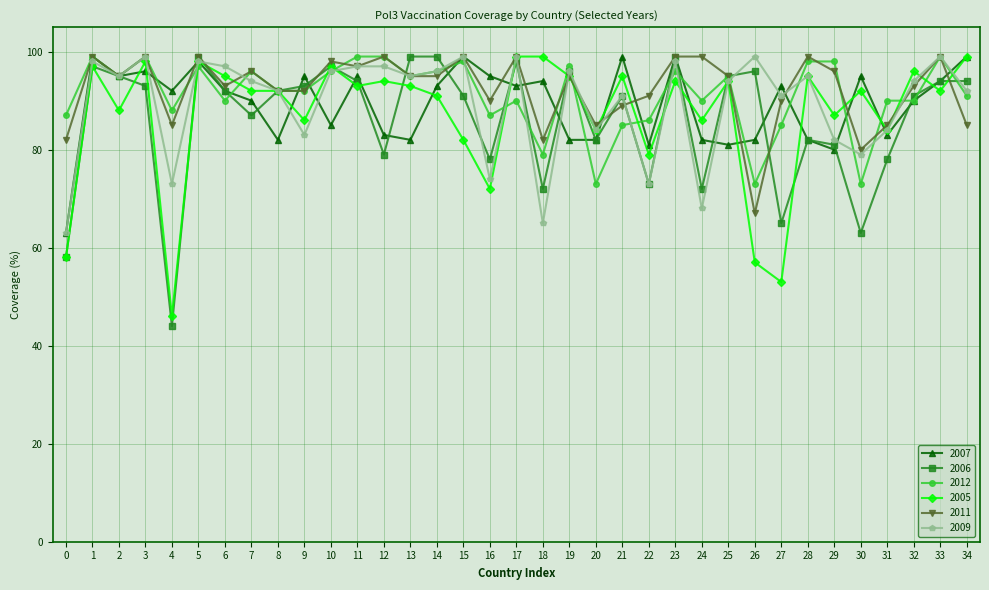

What is the value of the 2005 point at the 7th from the left?

95